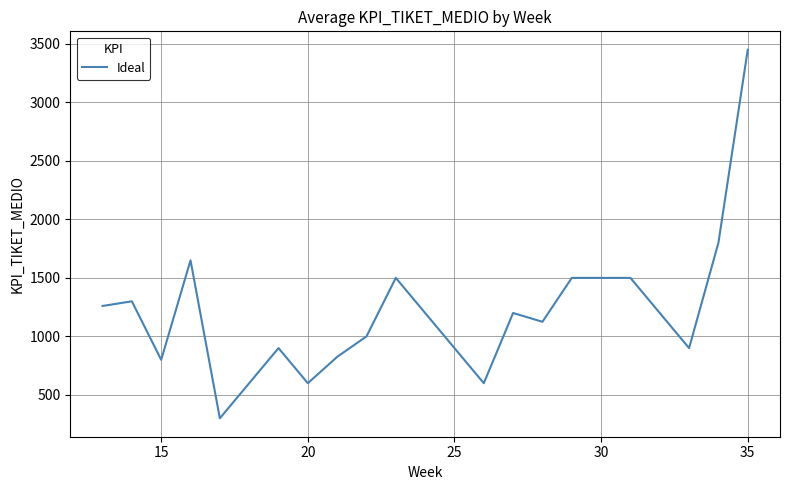

What is the minimum value shown in the chart?

300